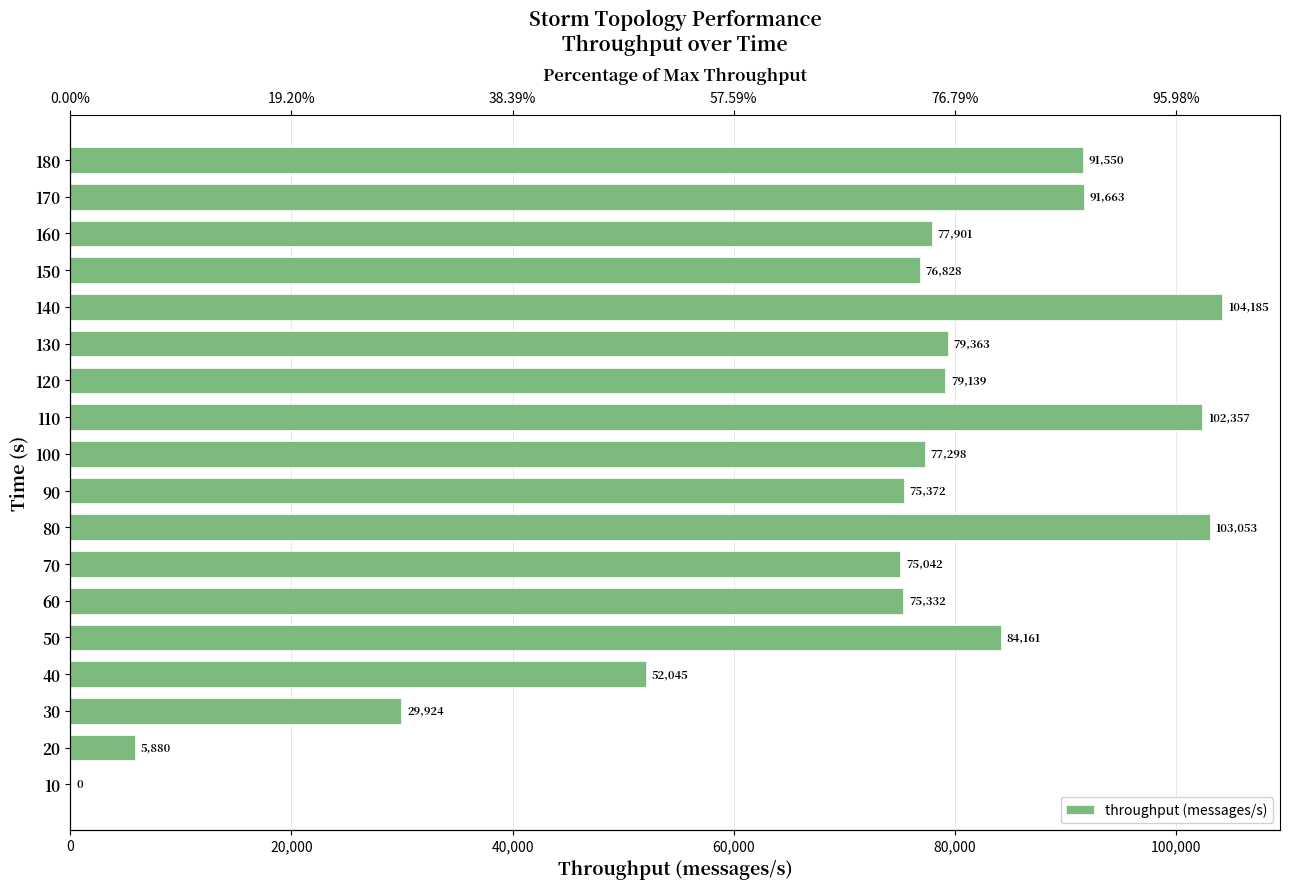

Count the number of categories in the chart.

18